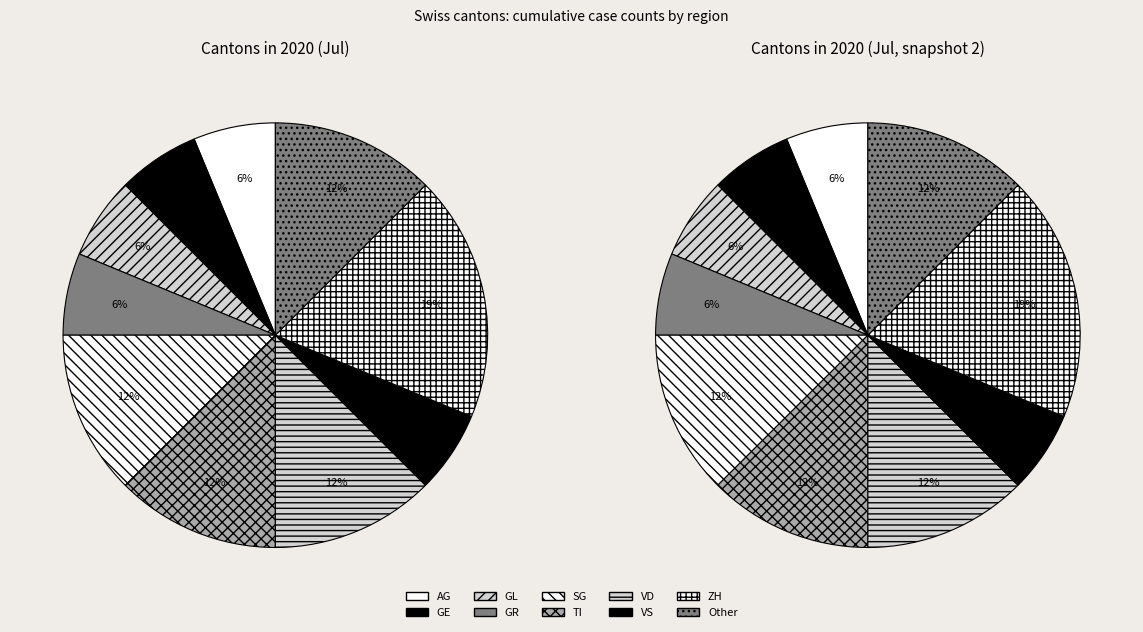

To the nearest percent, what is the average slice percentage?

10%